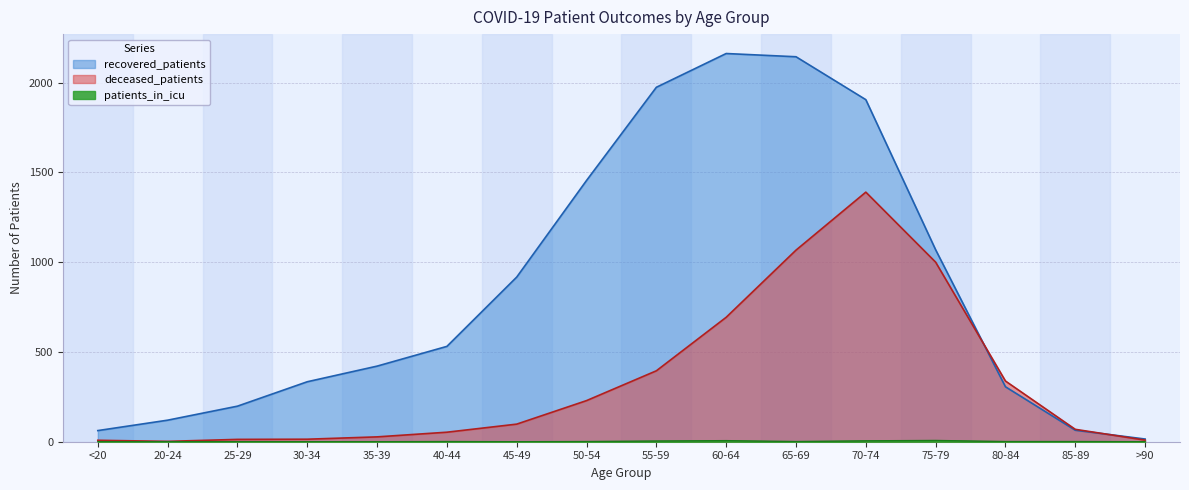

What position from the left is 75-79?

13